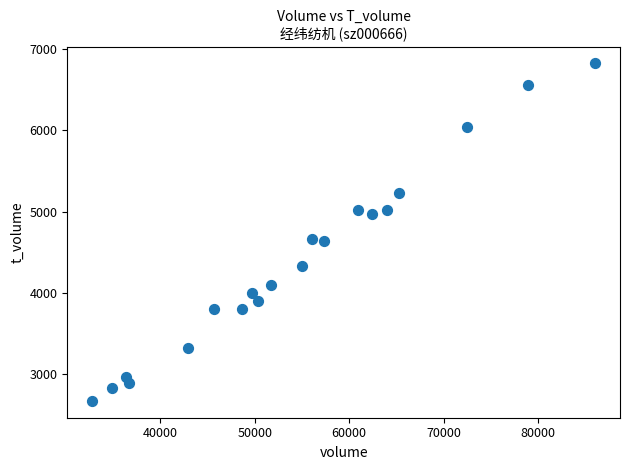

What is the range of X values (max minus min)?

53226